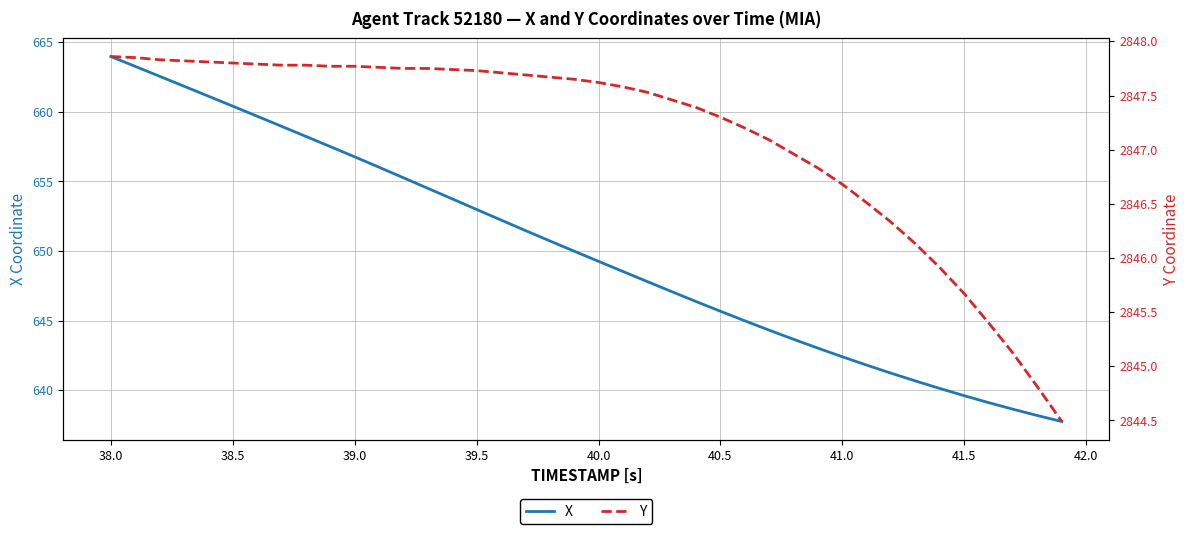

At which label does X reach its peak?

38.0